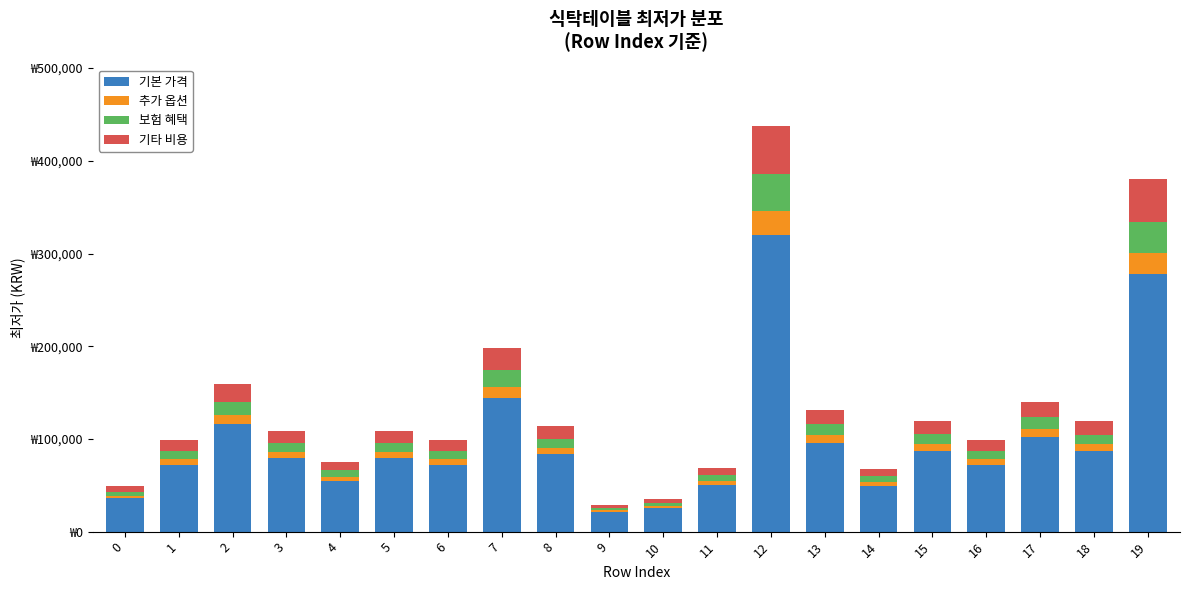

Does the chart contain stacked bars?

Yes